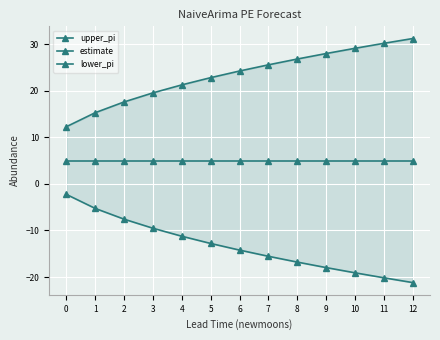

Is it true that lower_pi equals -7.6 at 2?

True